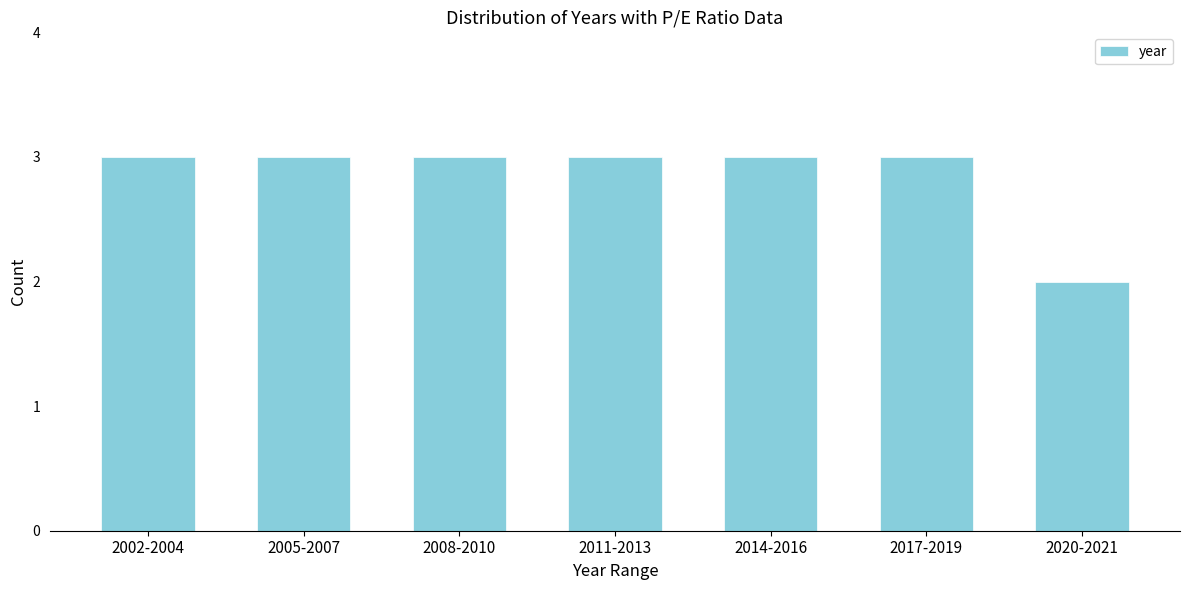

Reading left to right, what are all the values shown in this chart?

2002-2004=3	2005-2007=3	2008-2010=3	2011-2013=3	2014-2016=3	2017-2019=3	2020-2021=2